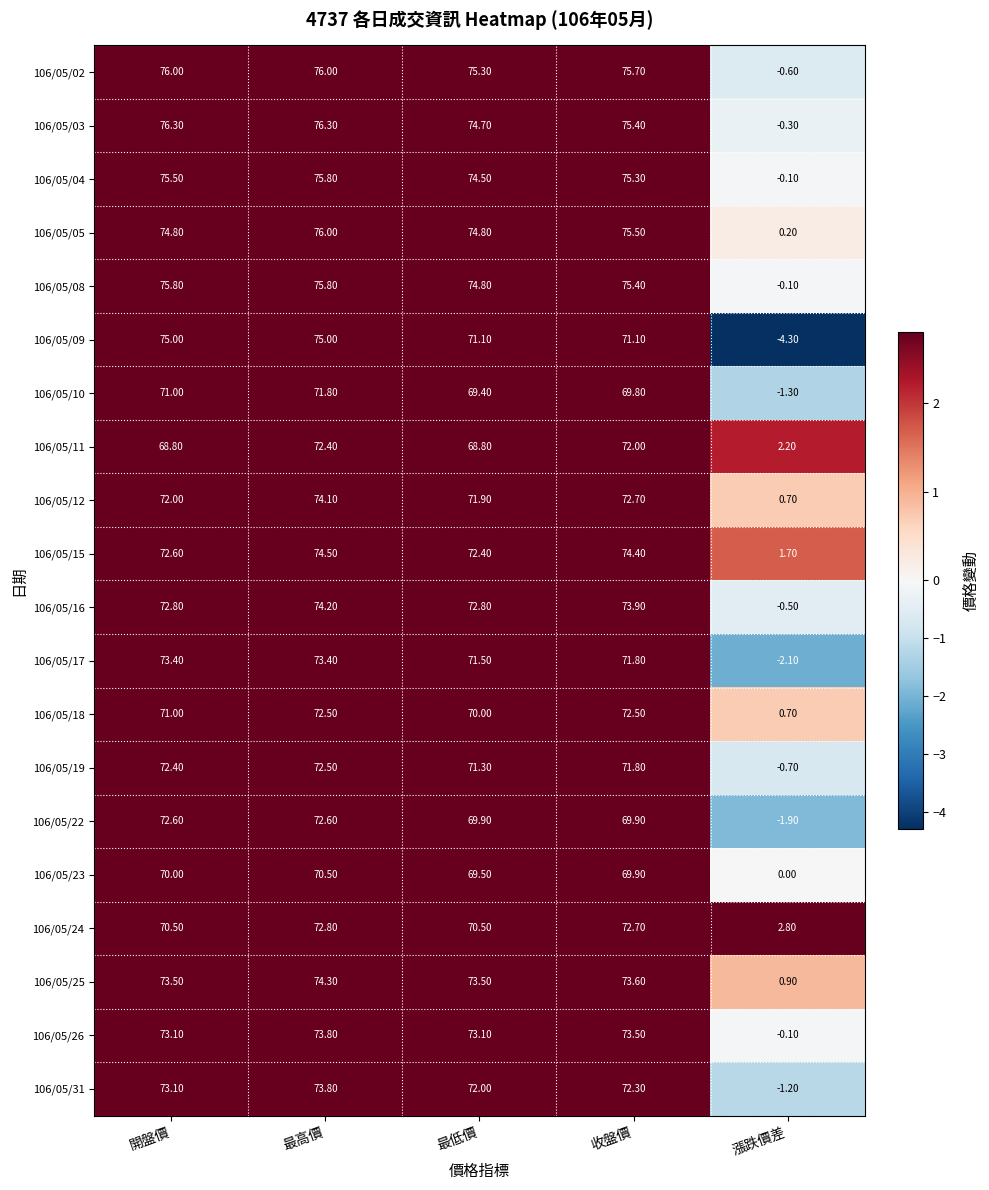

Which category has the lowest value in the 106/05/16 series?

漲跌價差